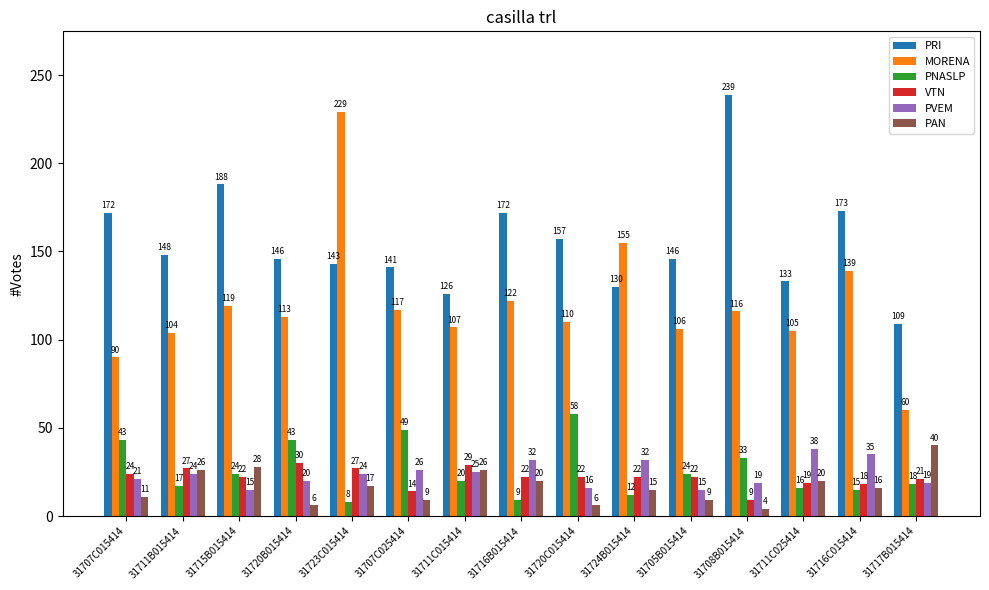

The value of PRI at 31708B015414 is 239. True or false?

True